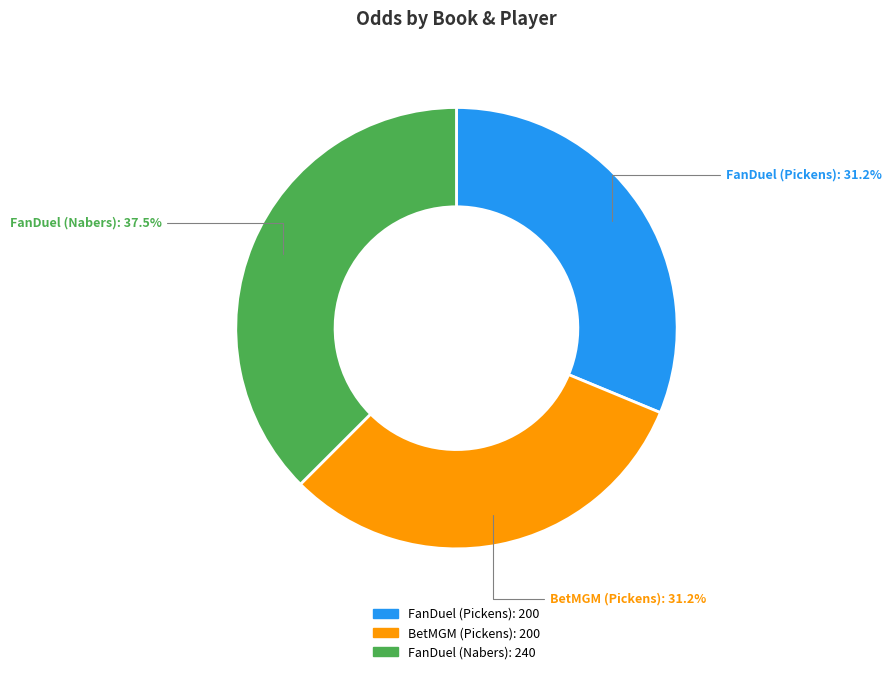

What percentage is NOT represented by FanDuel (Nabers)?

62.5%